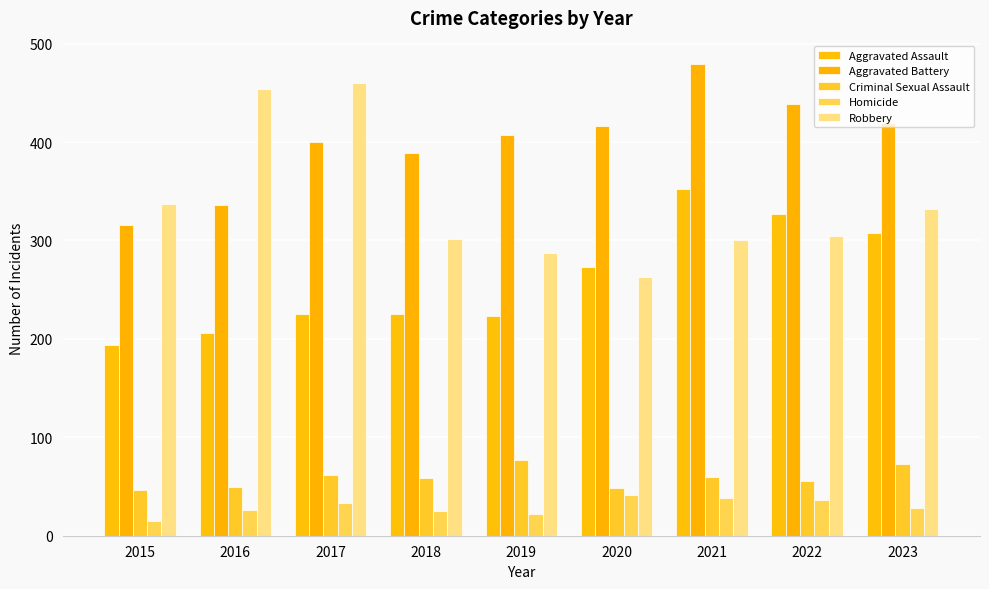

What is the value of the Aggravated Battery bar at the 6th from the left?

416